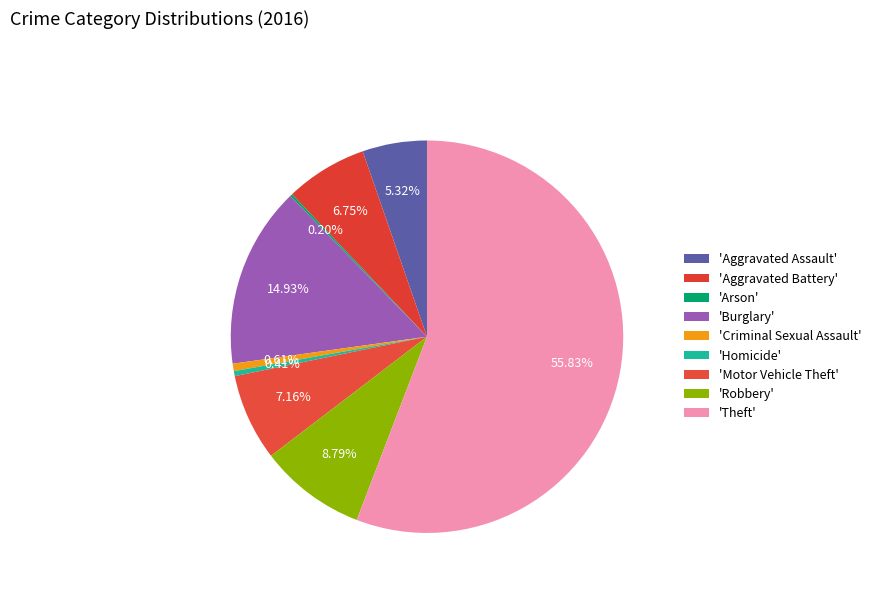

Rank the categories by value from lowest to highest.

Arson, Homicide, Criminal Sexual Assault, Aggravated Assault, Aggravated Battery, Motor Vehicle Theft, Robbery, Burglary, Theft